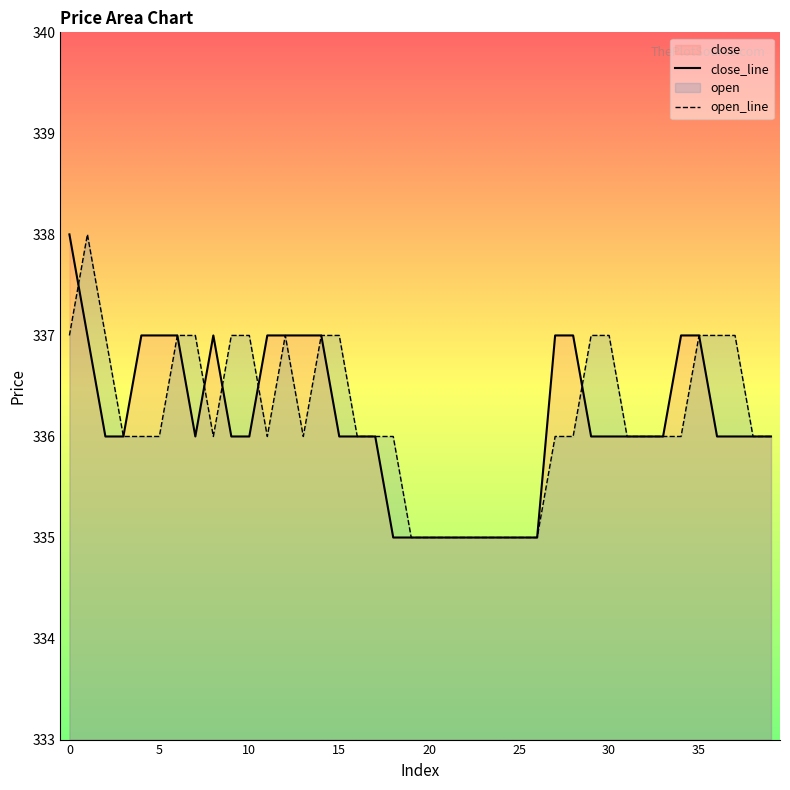

True or false: open_line and close_line intersect in this chart.

True